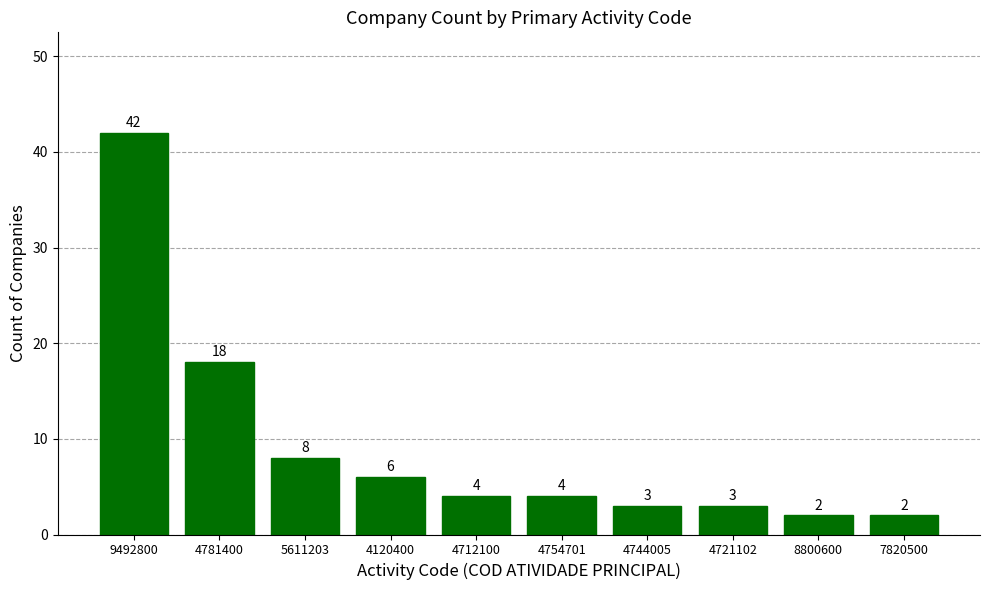

The chart shows a value of 4 at 4754701. True or false?

True